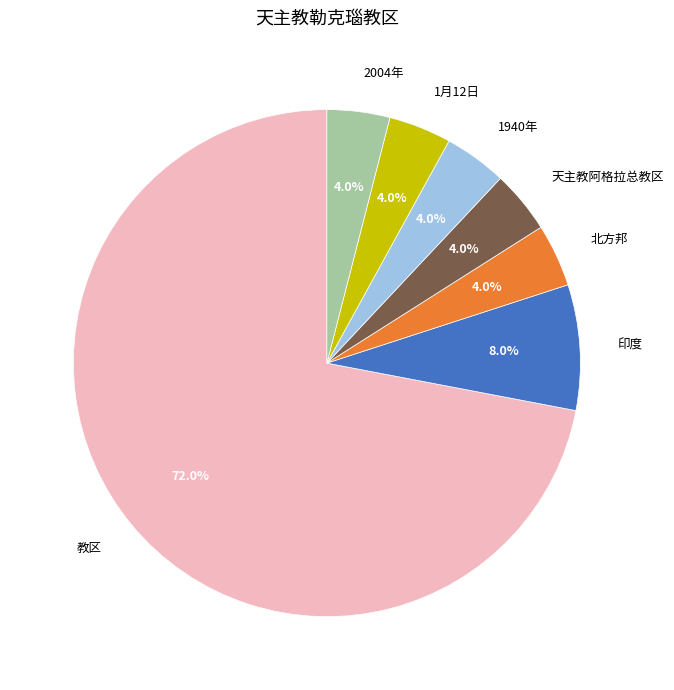

Which slice represents more than half of the pie?

教区